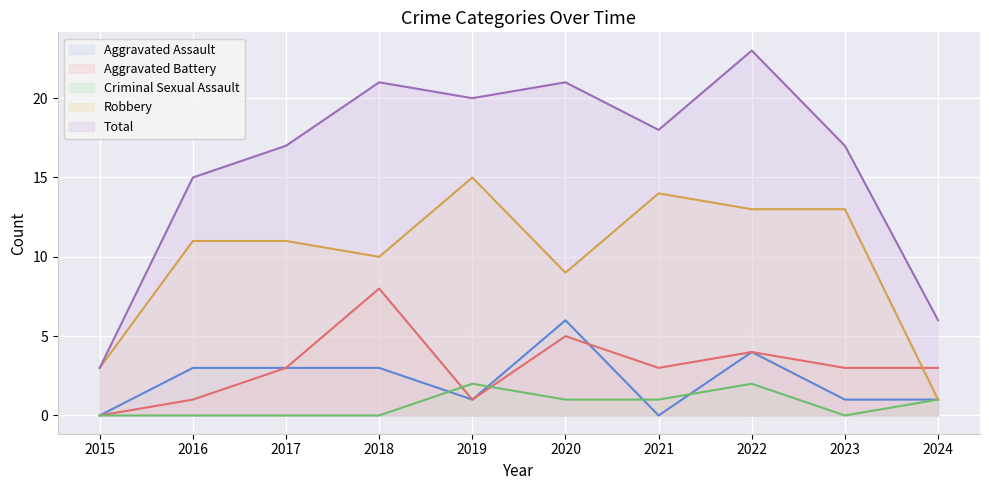

What is the highest value of the Robbery series?

15